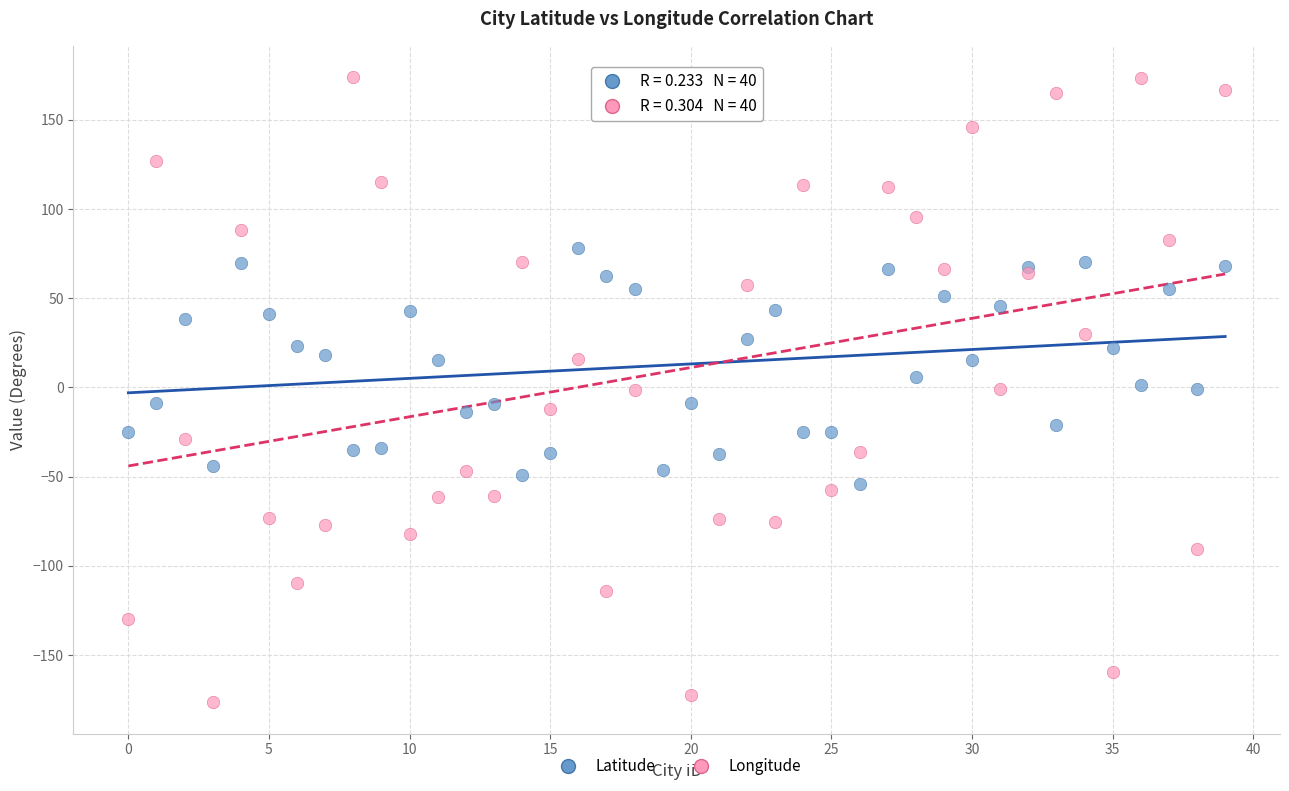

Which series has the widest spread of Y values?

Longitude